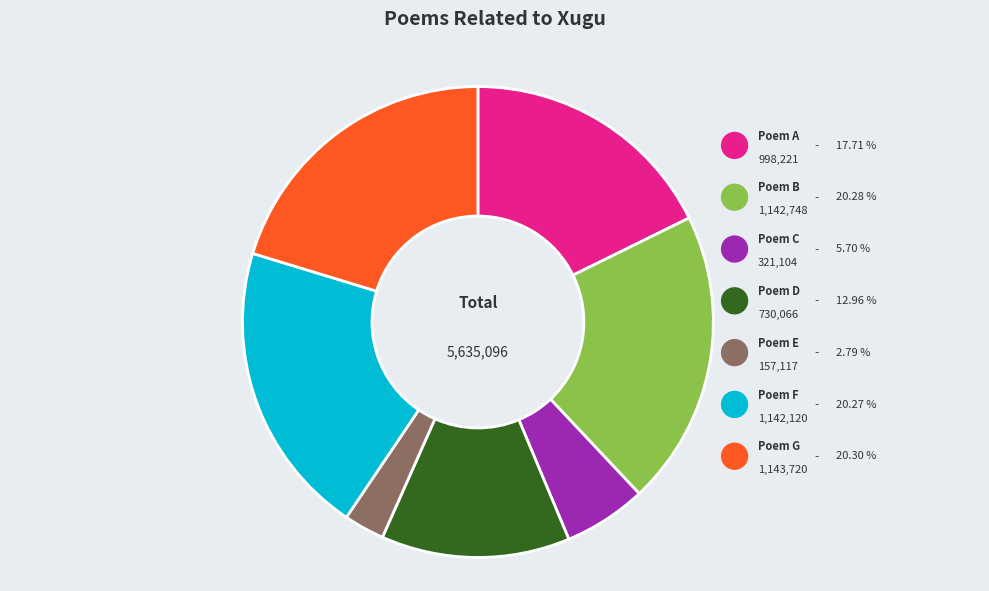

Is there any slice that represents more than half of the pie?

No